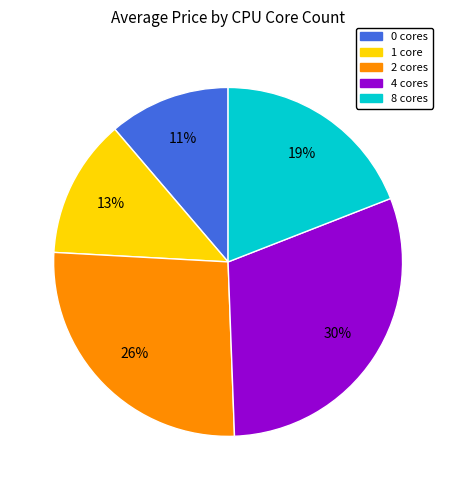

The 0 cores slice represents 11% of the pie. True or false?

True